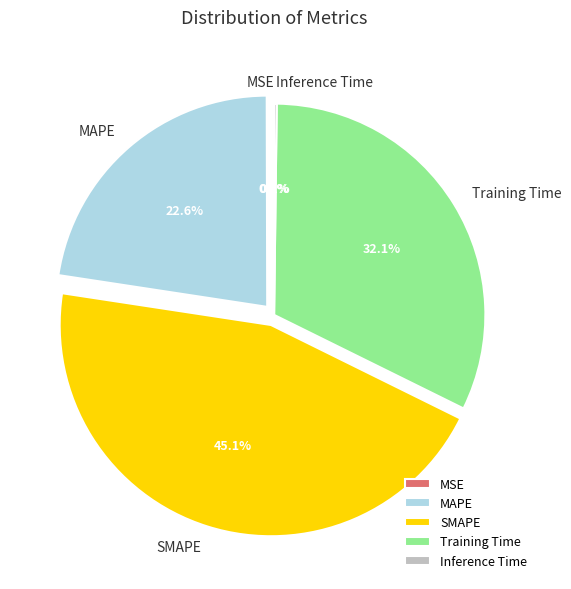

What is the ratio of the value at SMAPE to the value at Training Time?

1.4